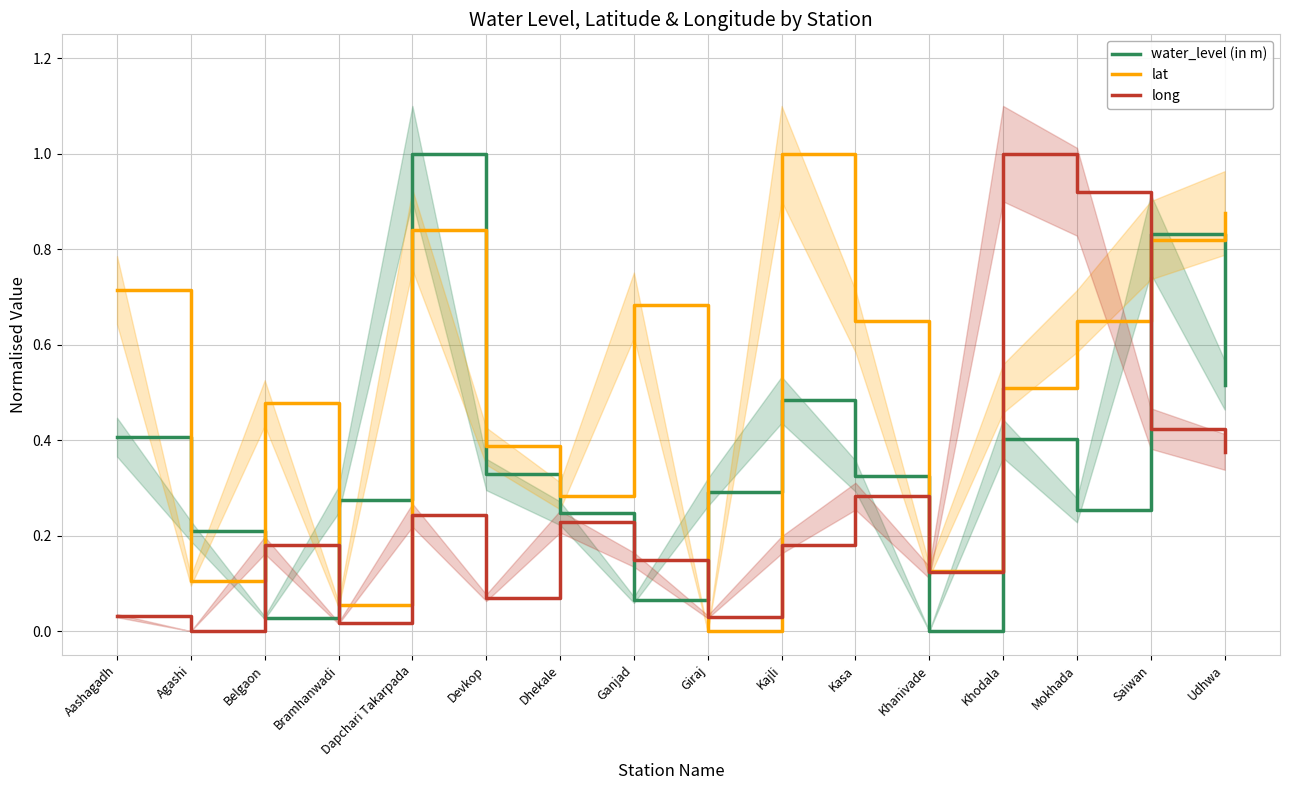

Rank the series by their average value, from lowest to highest.

long, water_level (in m), lat